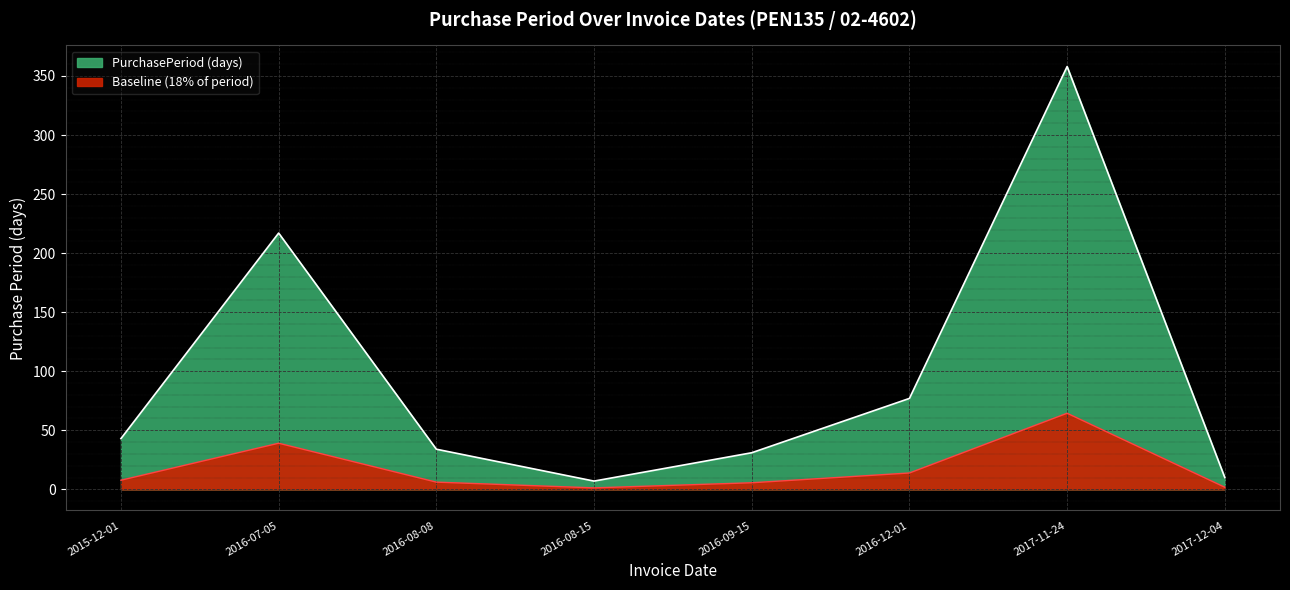

What is the value of the 3rd point from the left?

6.1